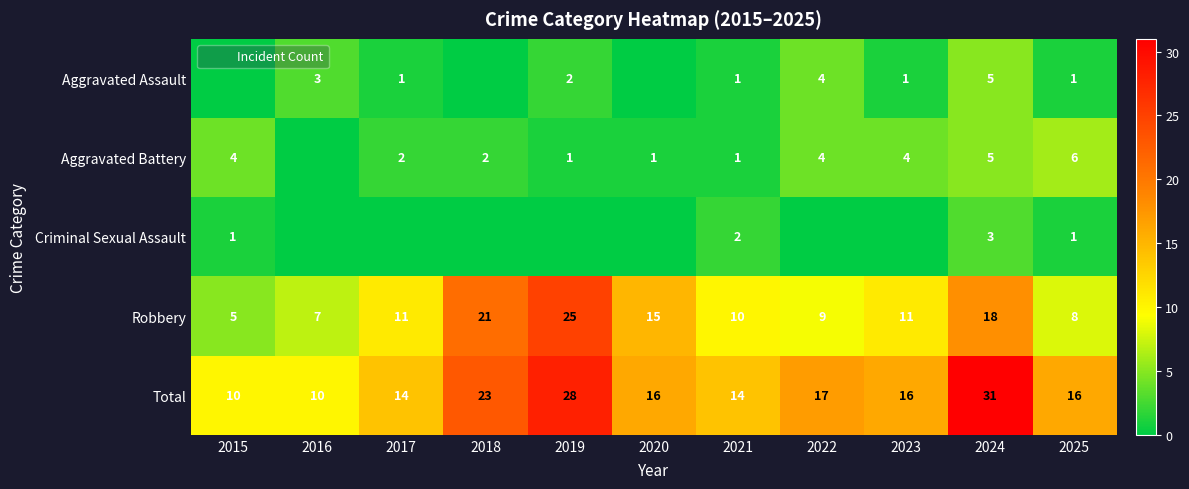

What is the lowest value of the Total series?

10